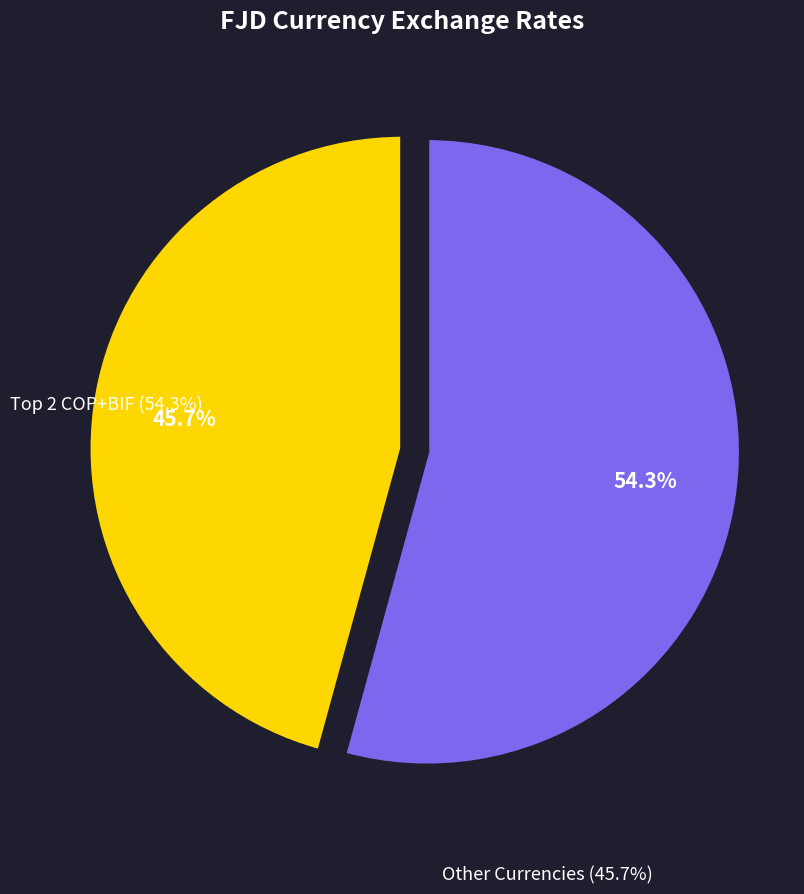

Does any single category account for the majority?

Yes